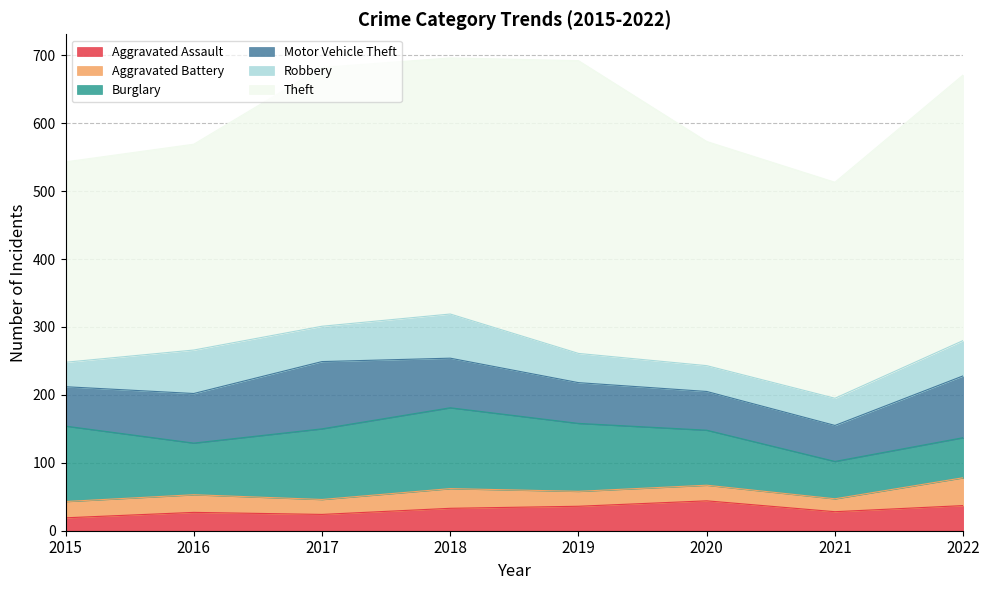

Where is Motor Vehicle Theft nearest to the value 76?

2016